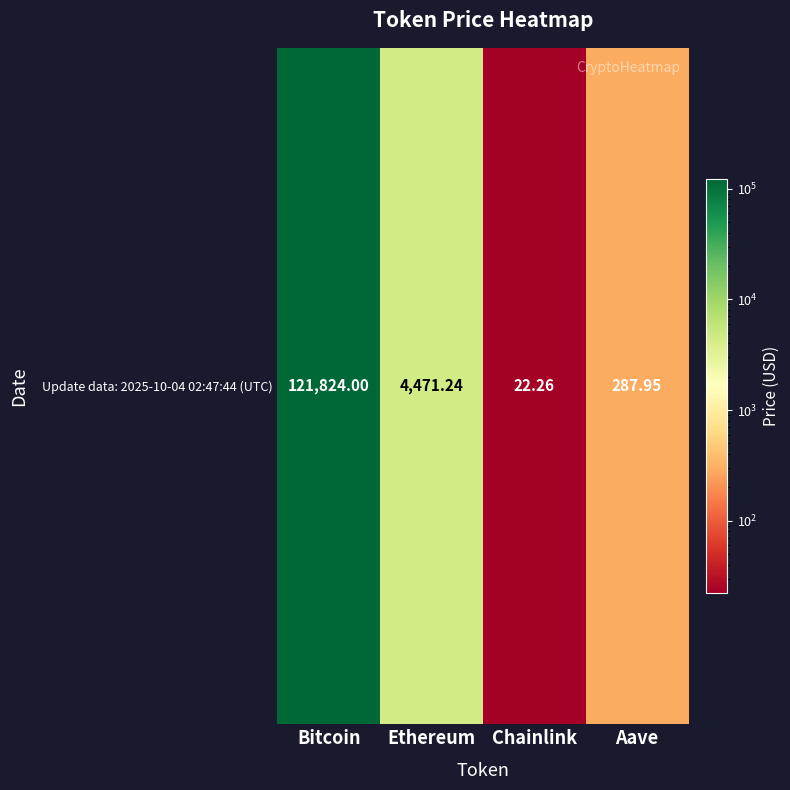

Where does the data first go above 4471?

Bitcoin